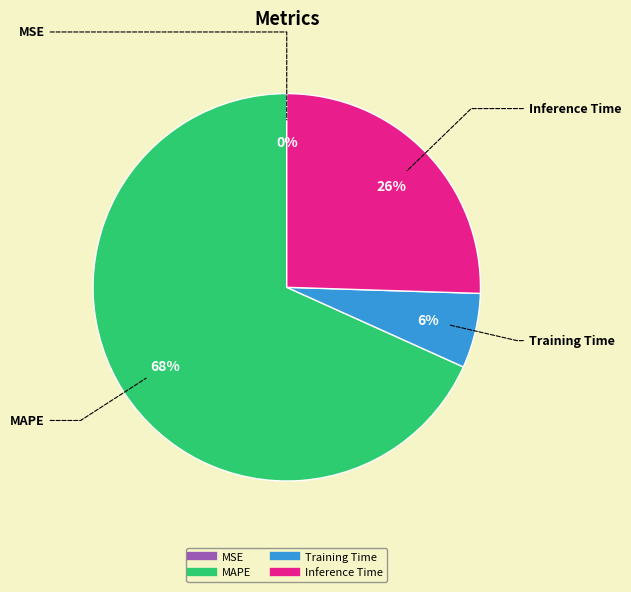

Which has a higher value, Inference Time or MAPE?

MAPE